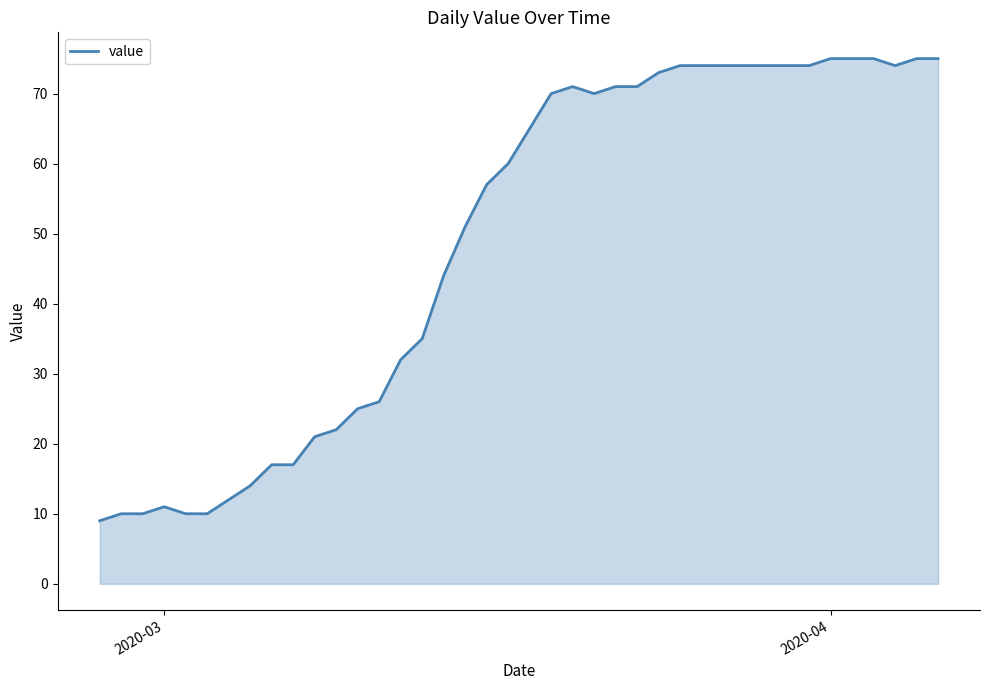

What is the maximum value shown in the chart?

75